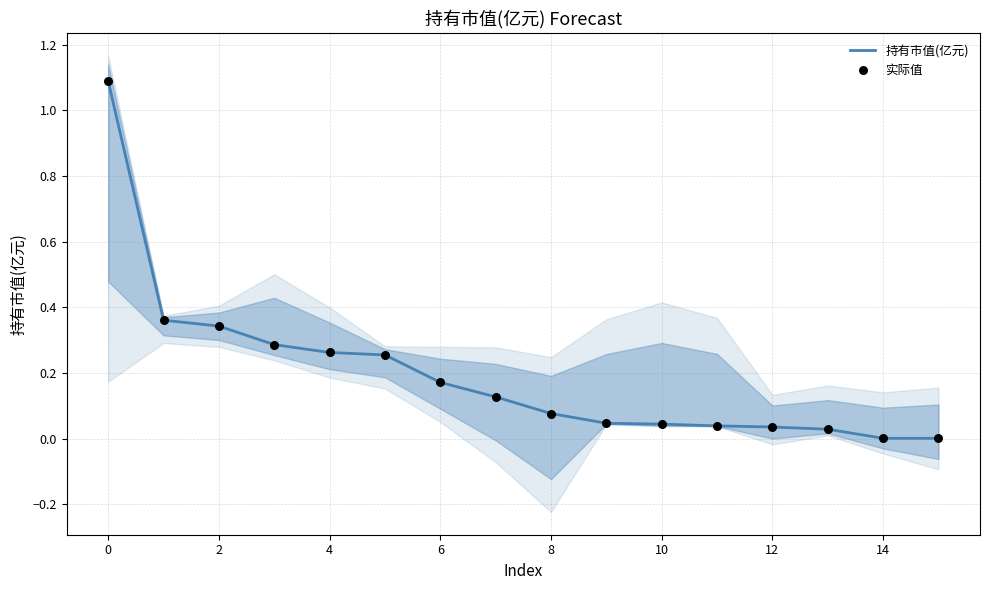

Which series has the largest total across all categories?

持有市值(亿元)